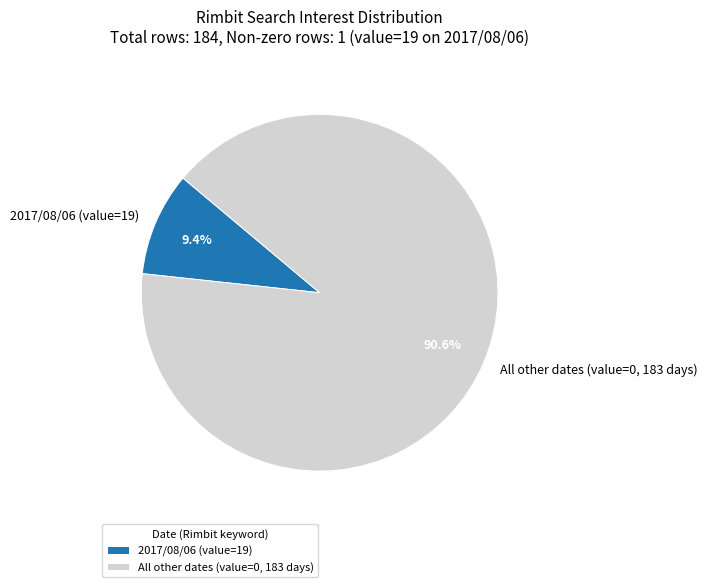

How many segments does this pie chart have?

2